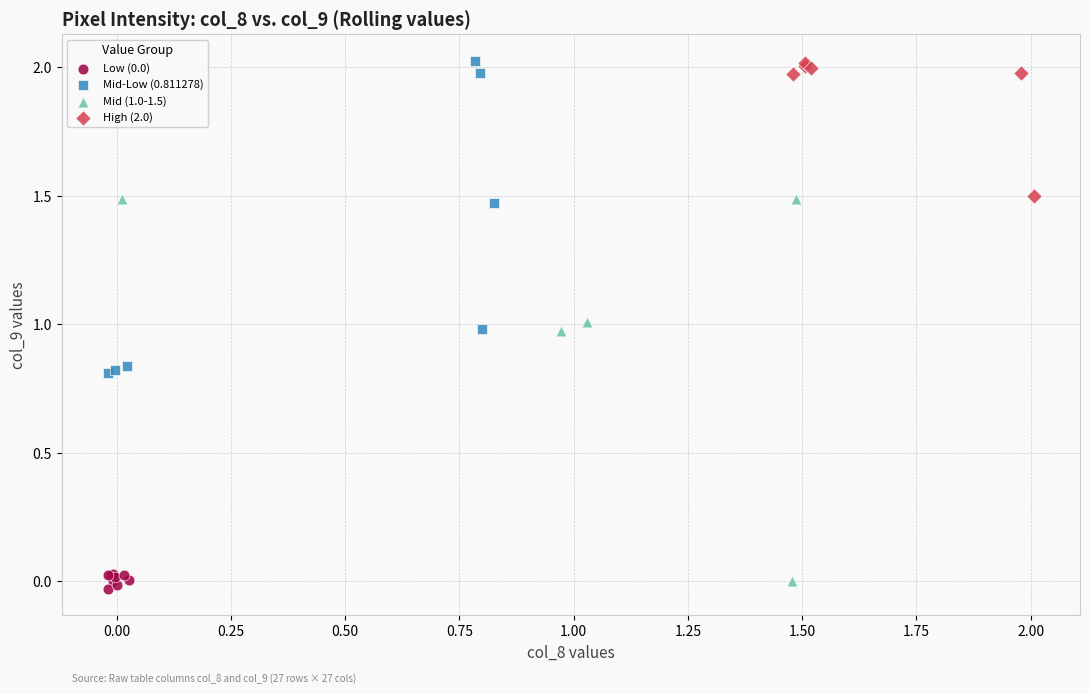

Which series has the widest spread of Y values?

Mid (1.0-1.5)